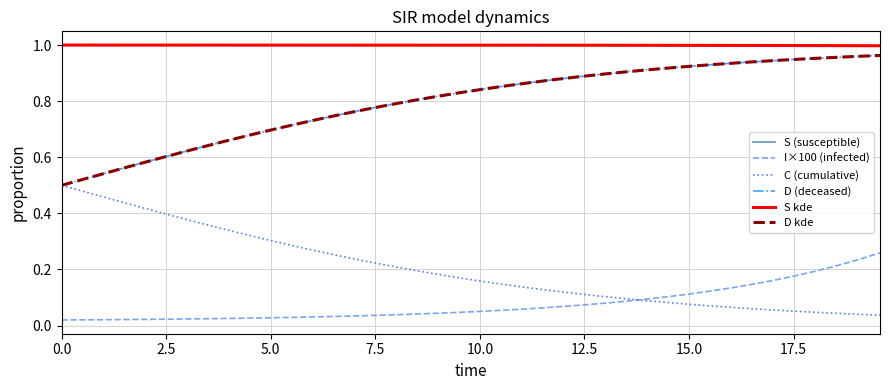

True or false: S (susceptible) and C (cumulative) intersect in this chart.

False